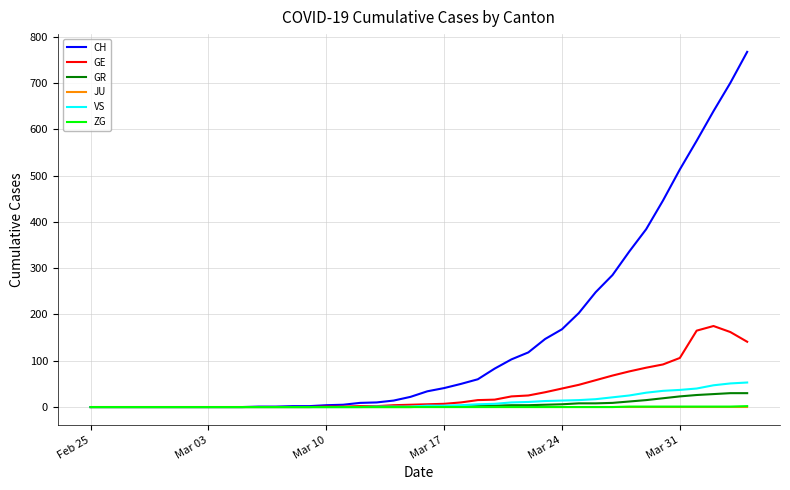

Which series has the largest total across all categories?

CH